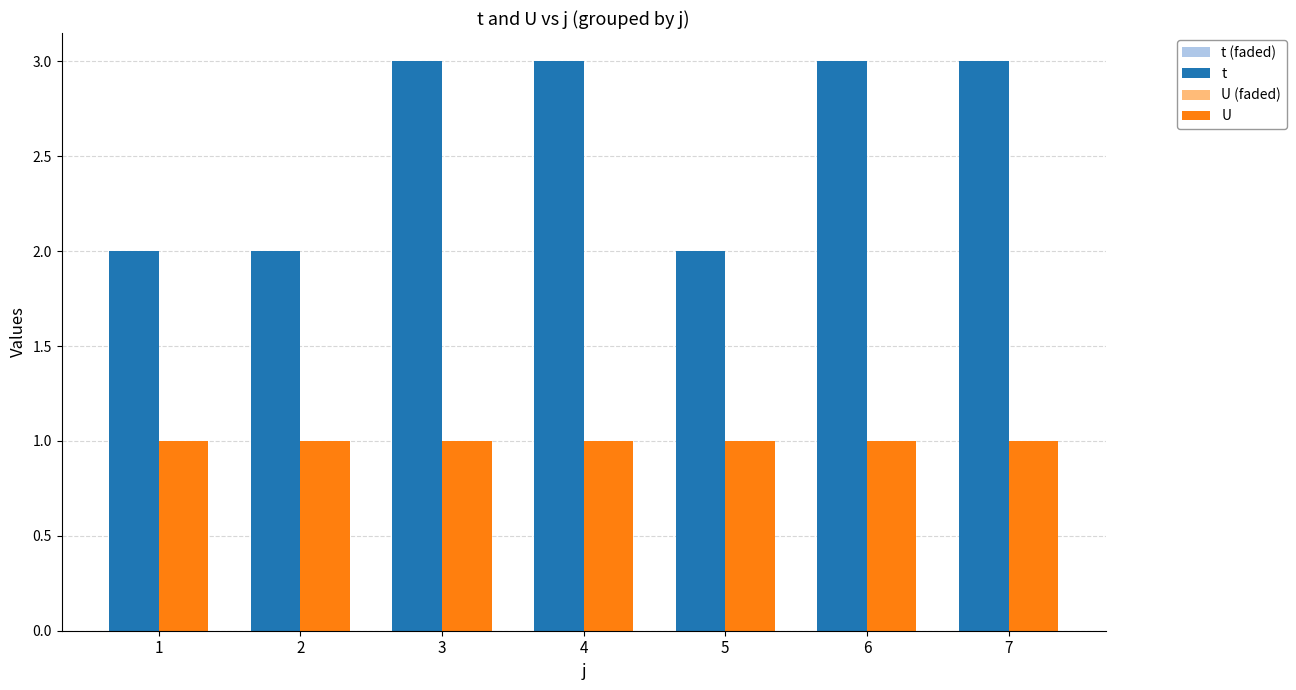

How many groups of bars are there?

7